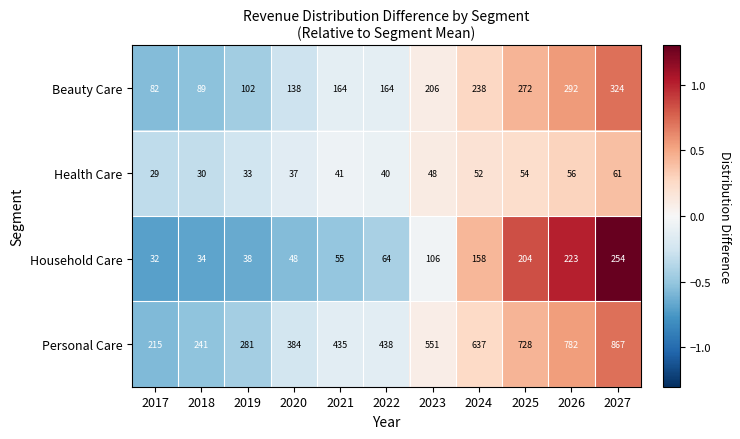

The Household Care series shows 38 at 2019. True or false?

True